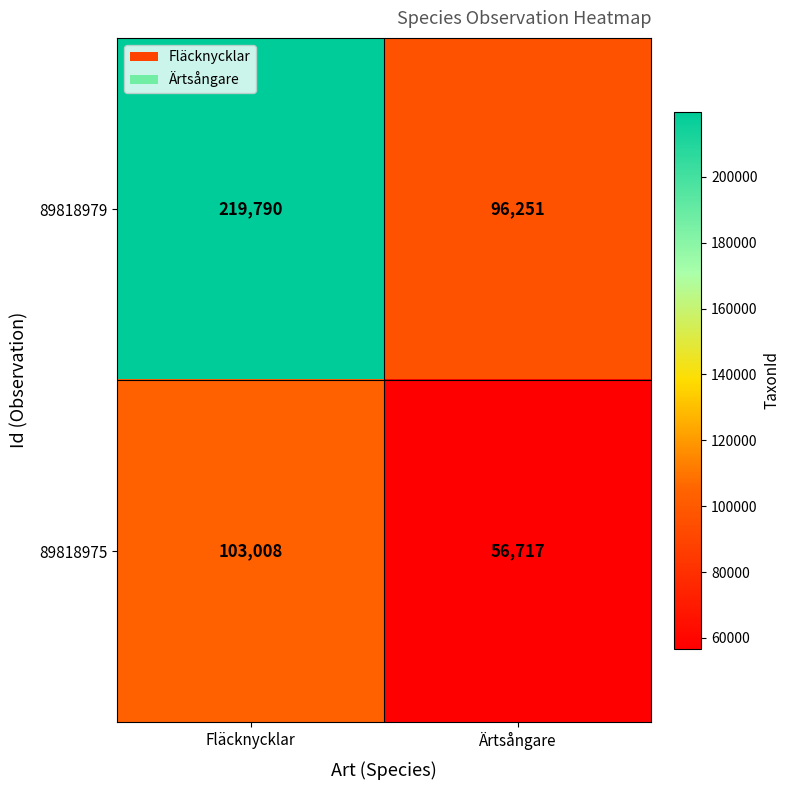

Reading left to right, transcribe all the data shown in this chart.

89818979: Fläcknycklar=219790	Ärtsångare=96251
89818975: Fläcknycklar=103008	Ärtsångare=56717